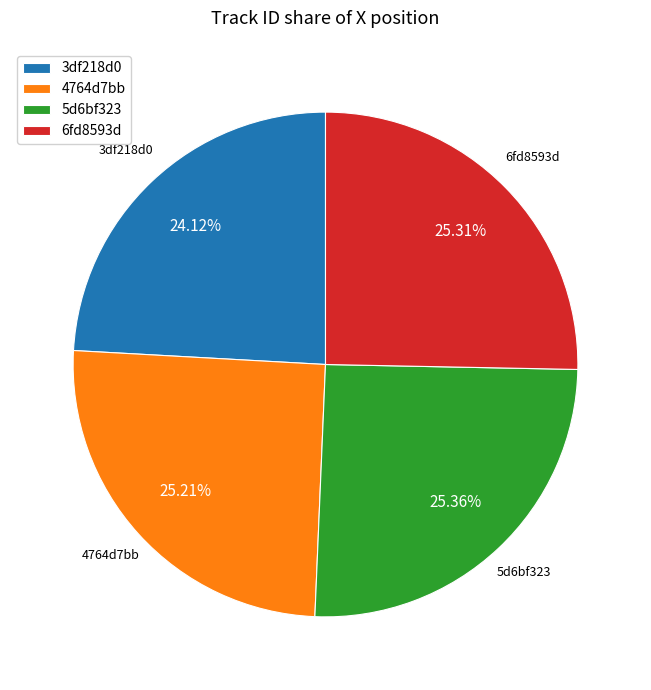

Count the number of slices in the pie.

4